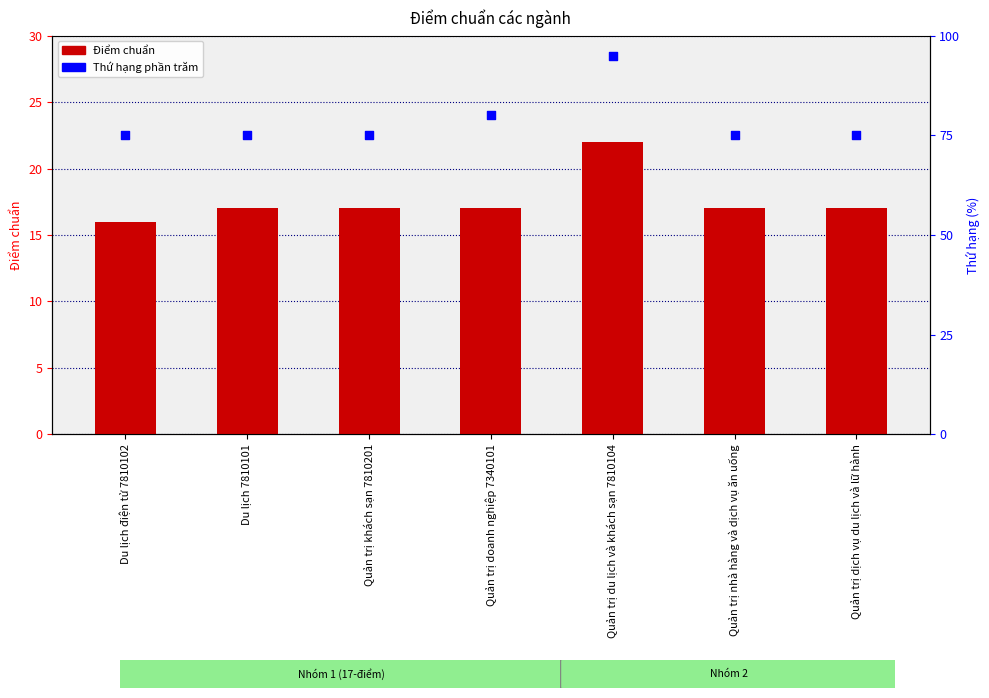

What is the total value across all series at Quản trị dịch vụ du lịch và lữ hành?

92